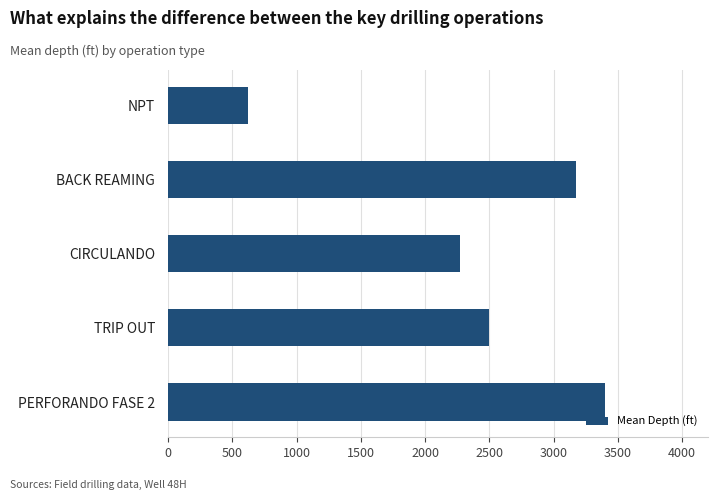

How many values are below 2500?

2